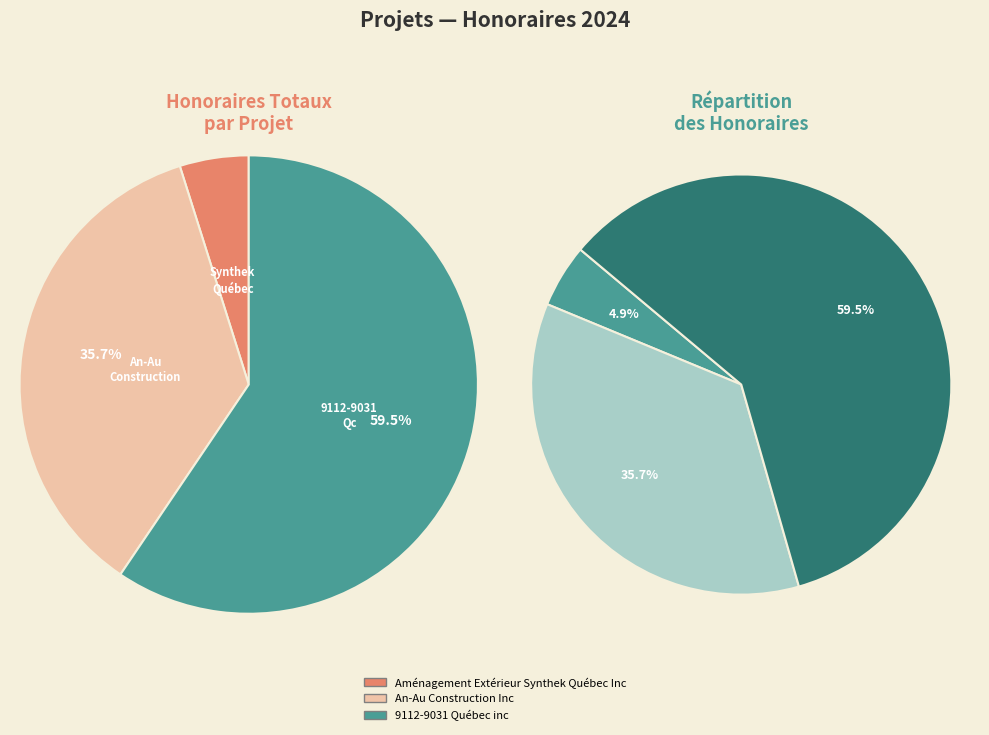

To the nearest percent, what is the average slice percentage?

33%